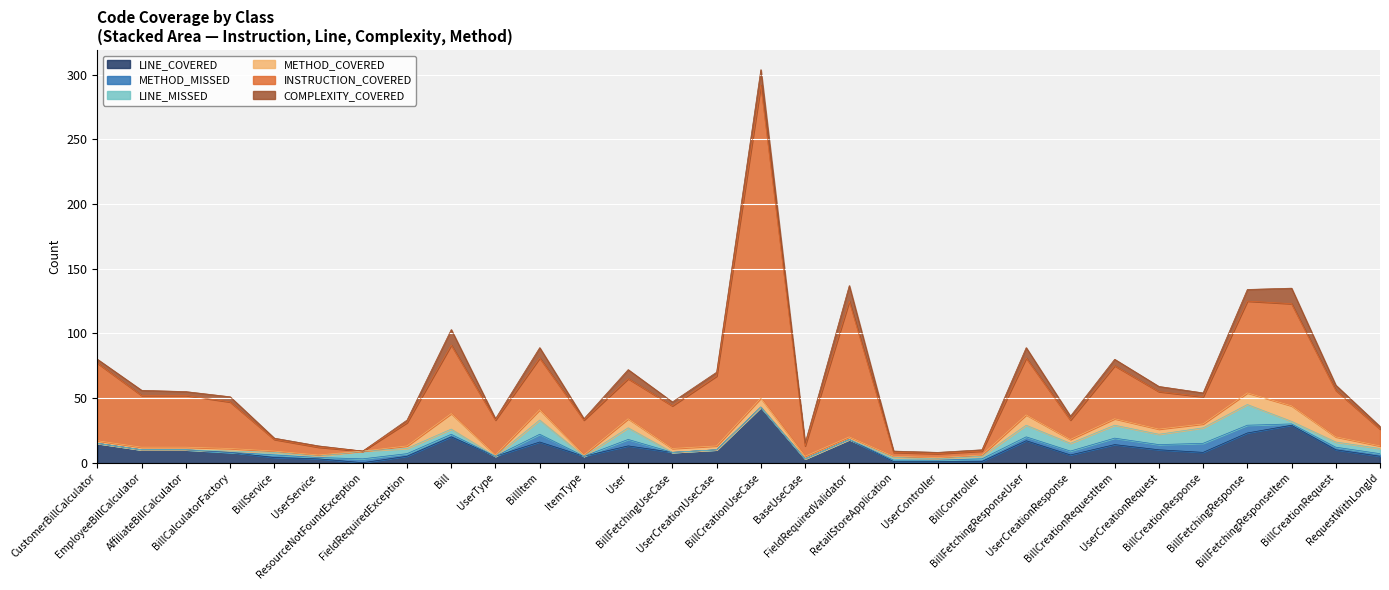

Count the number of data series in this chart.

6